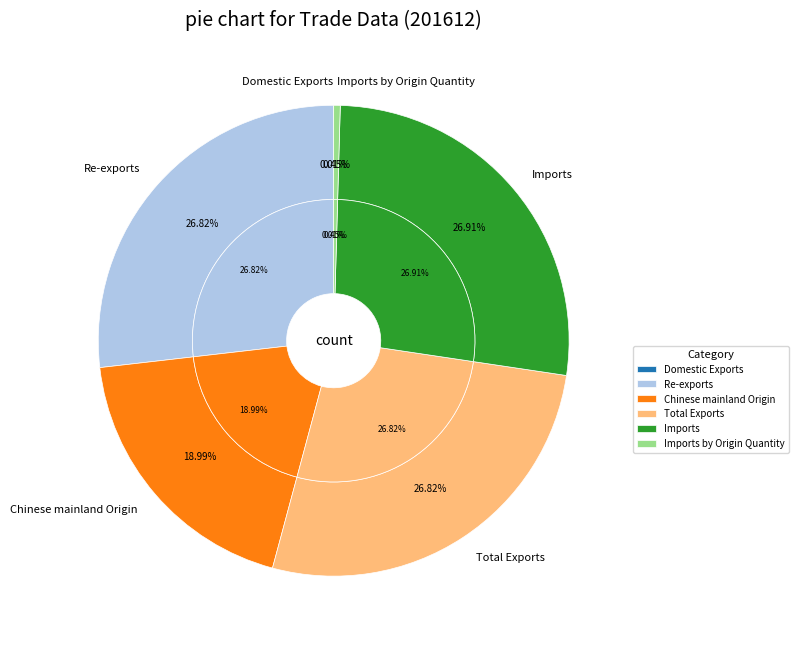

Combined, do Chinese mainland Origin and Imports account for over 50%?

No